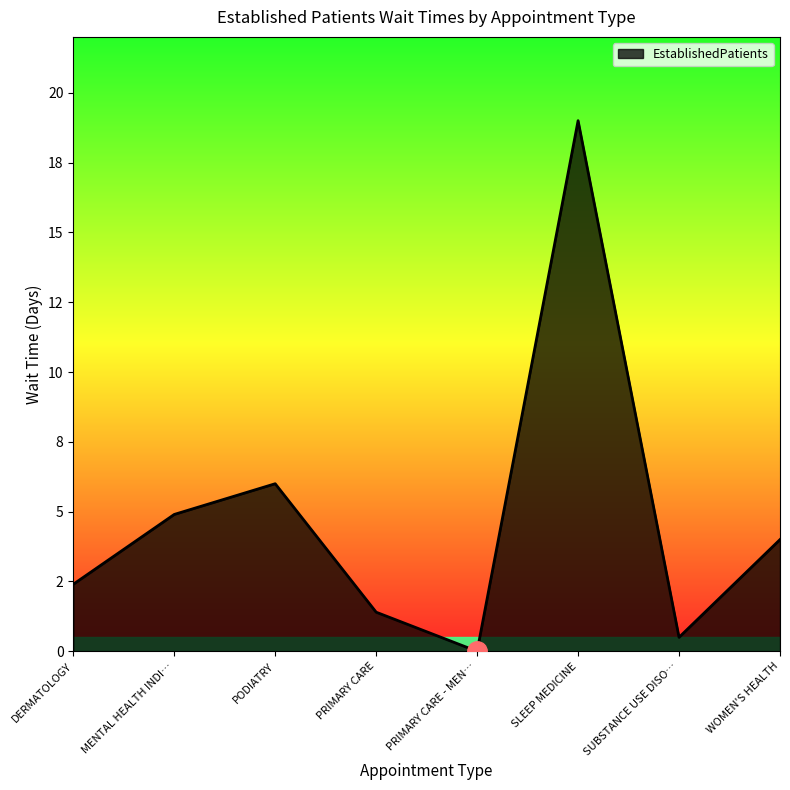

Reading left to right, what are all the values shown in this chart?

DERMATOLOGY=2.4	MENTAL HEALTH INDI…=4.9	PODIATRY=6.0	PRIMARY CARE=1.4	PRIMARY CARE - MEN…=0.0	SLEEP MEDICINE=19.0	SUBSTANCE USE DISO…=0.5	WOMEN'S HEALTH=4.0